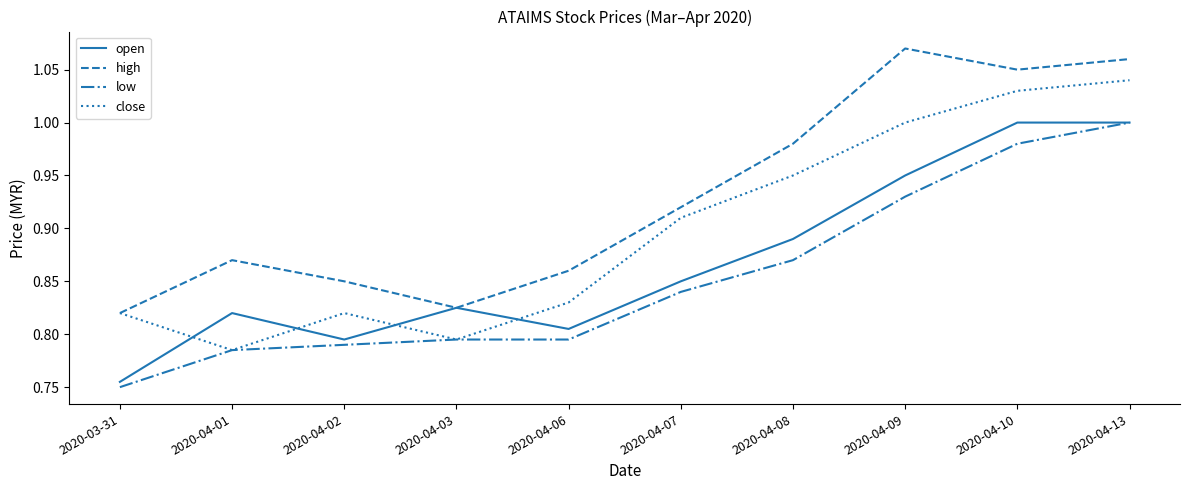

How many lines are shown in the chart?

4